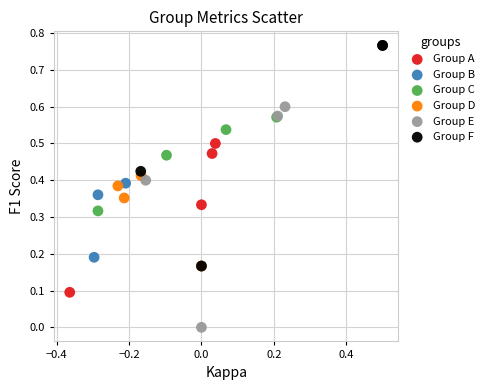

Which series reaches the maximum Y coordinate?

Group F